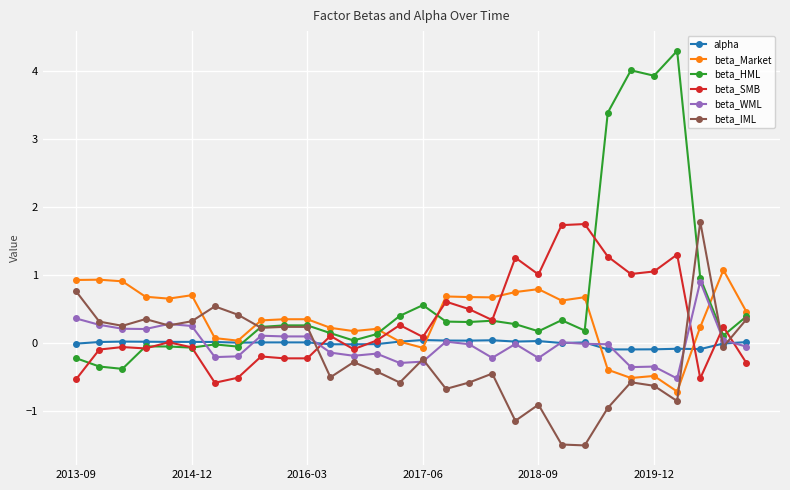

True or false: beta_WML has more than 0 points higher than both neighbors.

True